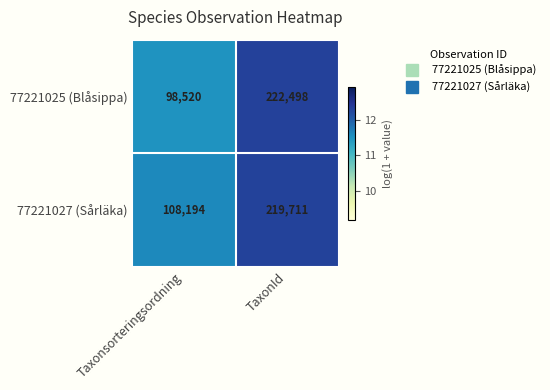

Rank the series at TaxonId from lowest to highest value.

77221027 (Sårläka), 77221025 (Blåsippa)